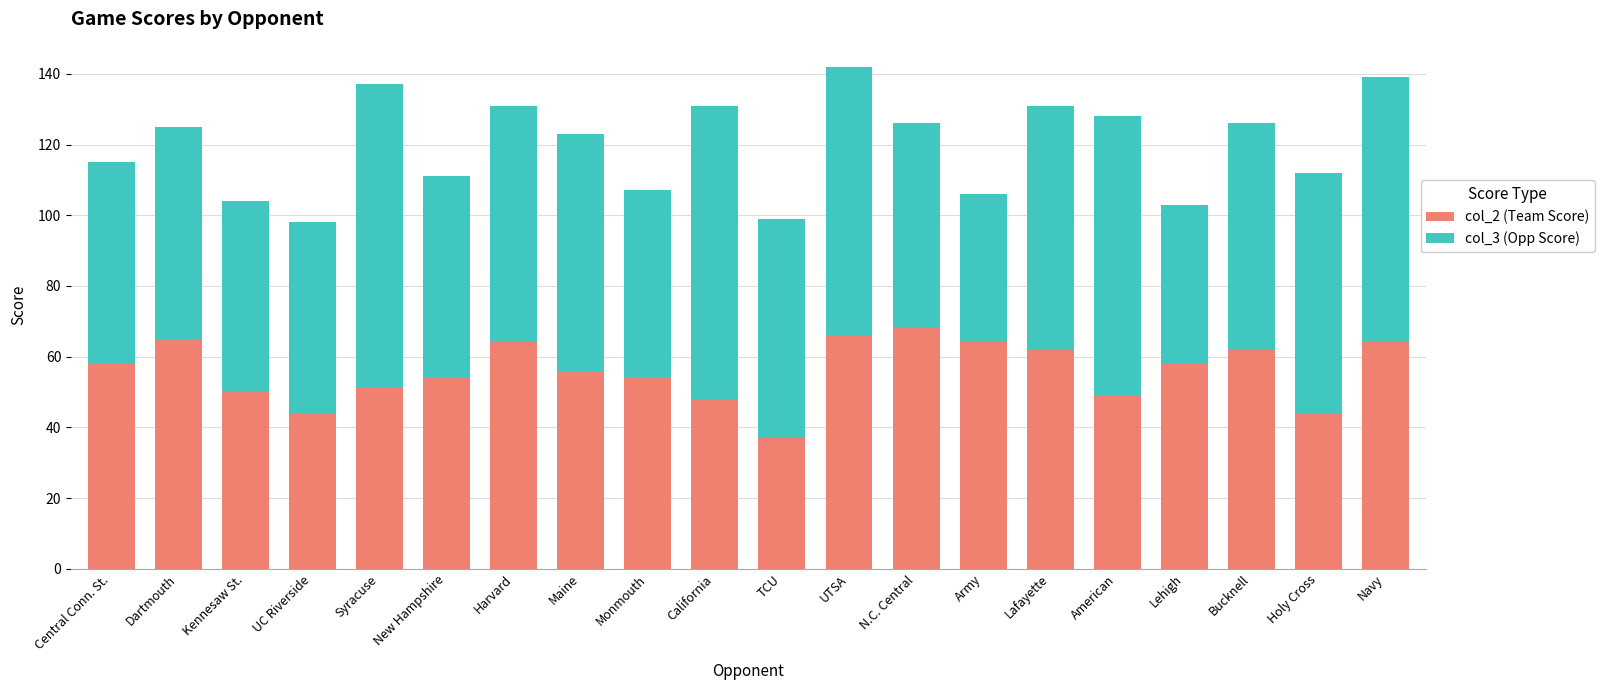

Are the bars horizontal?

No